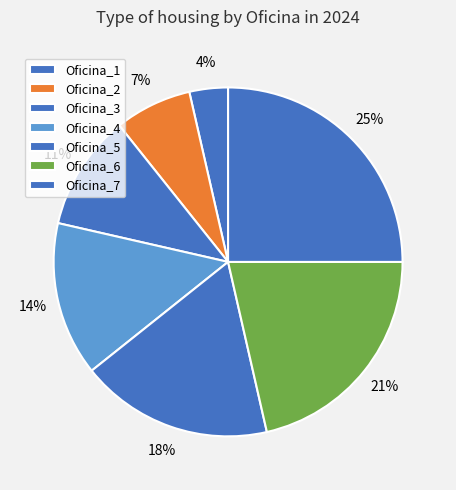

Which category has the smallest portion of the pie?

Oficina_1